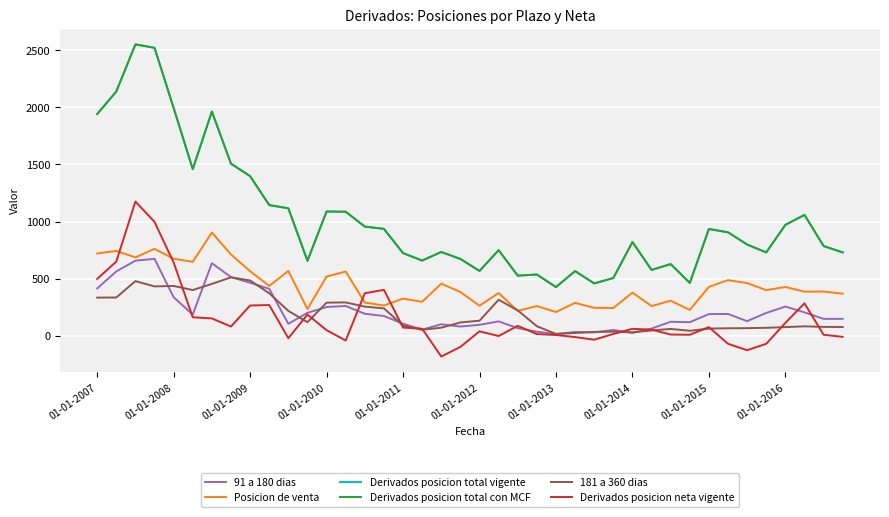

Does the chart have visible grid lines?

Yes